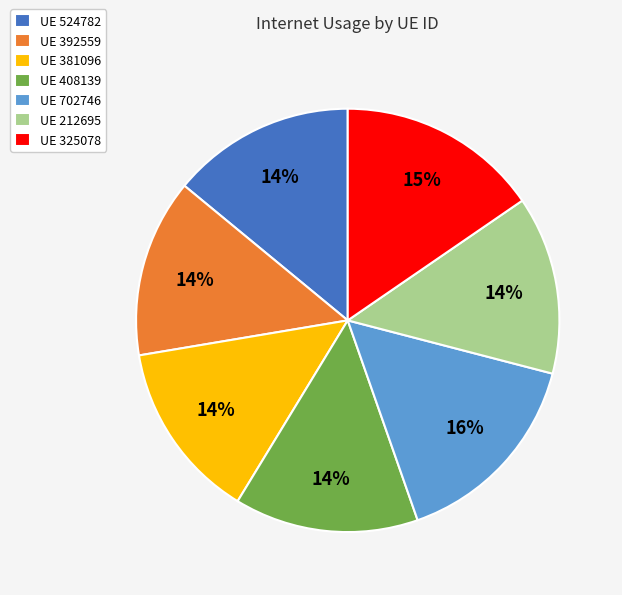

True or false: UE 408139 accounts for 14% of the total.

True